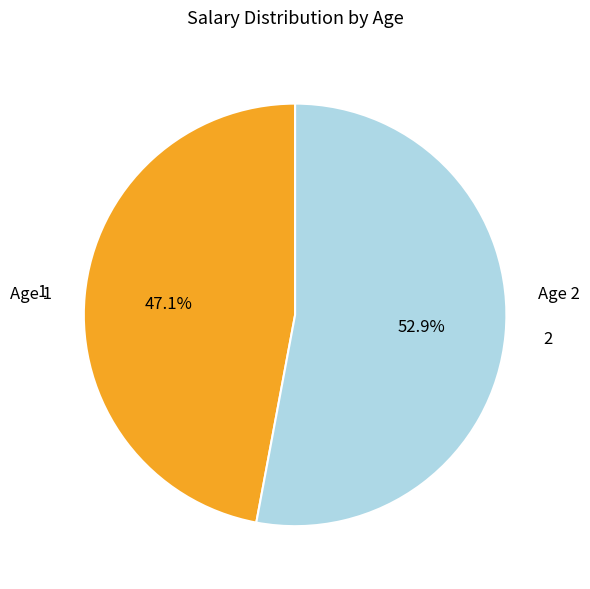

What is the ratio of the value at Age 2 to the value at Age 1?

1.1